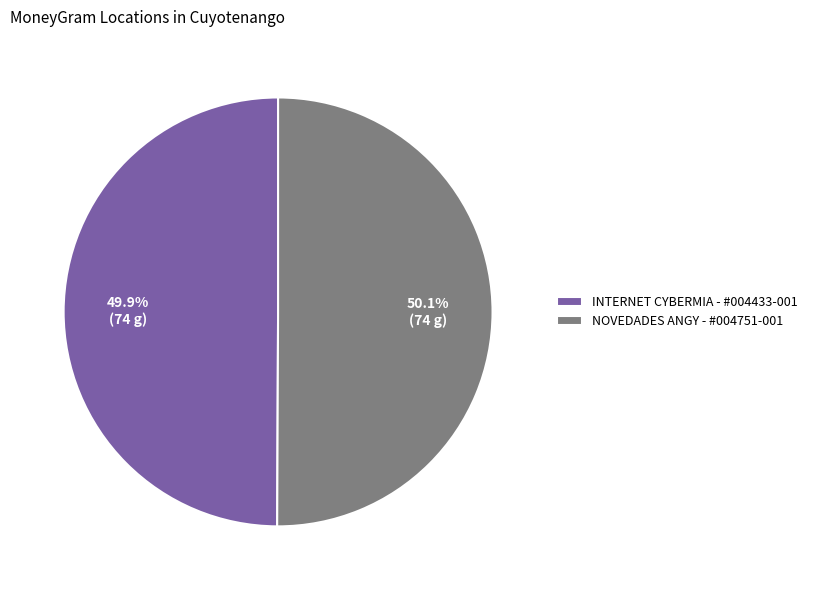

Does any single category account for the majority?

Yes